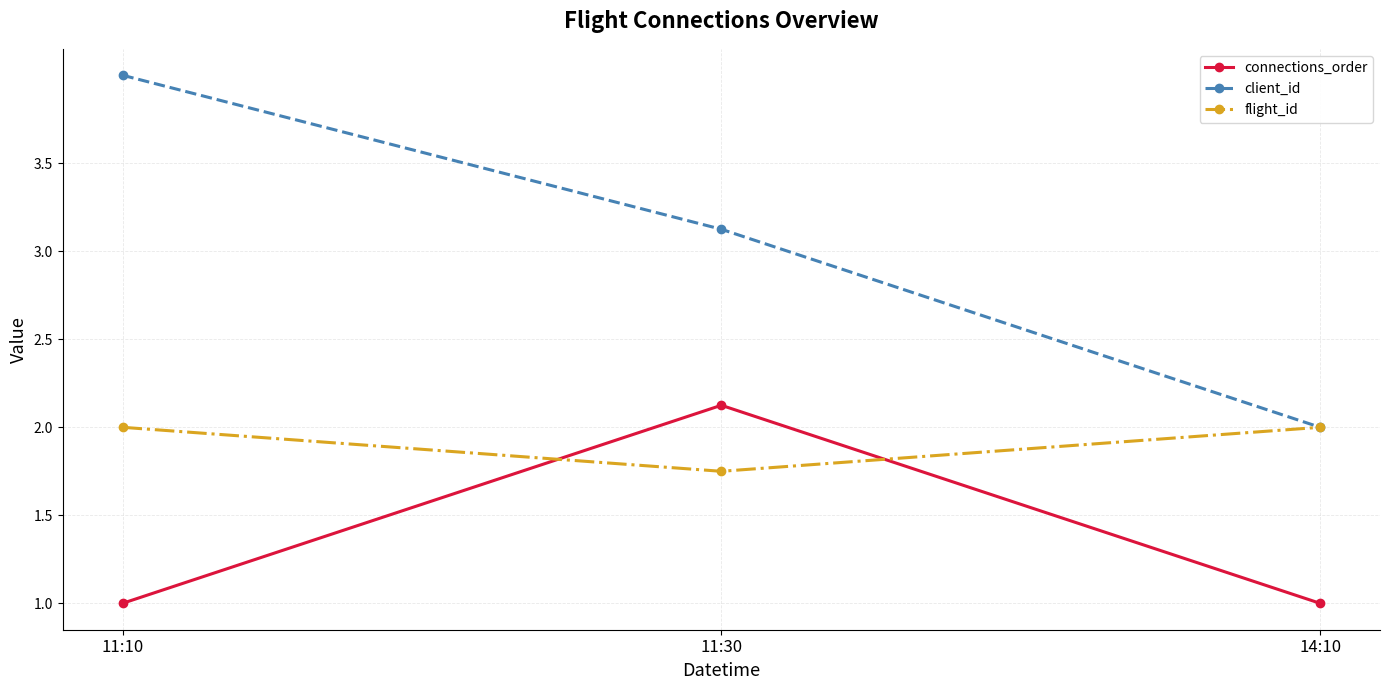

Which series has the largest total across all categories?

client_id